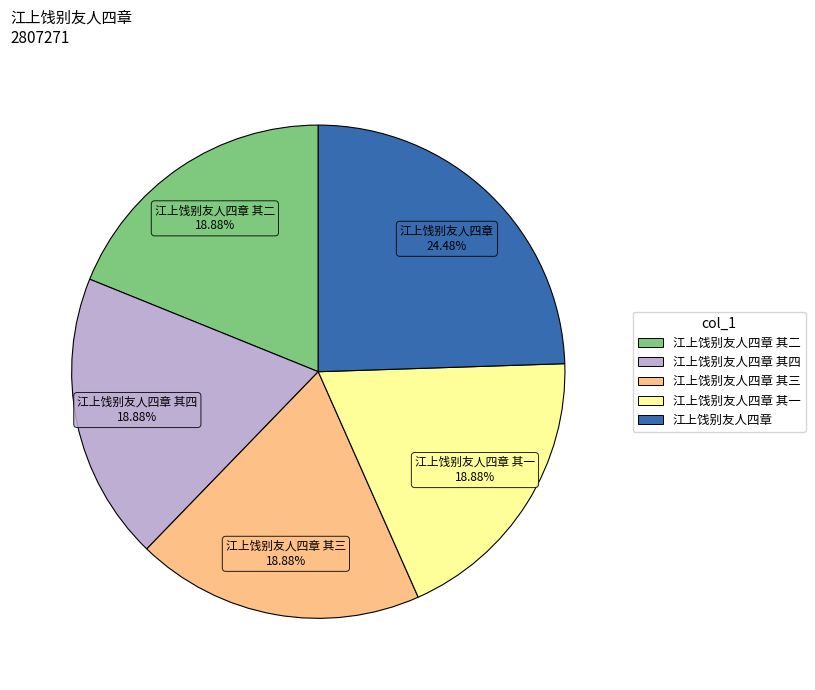

How many slices are in this pie chart?

5